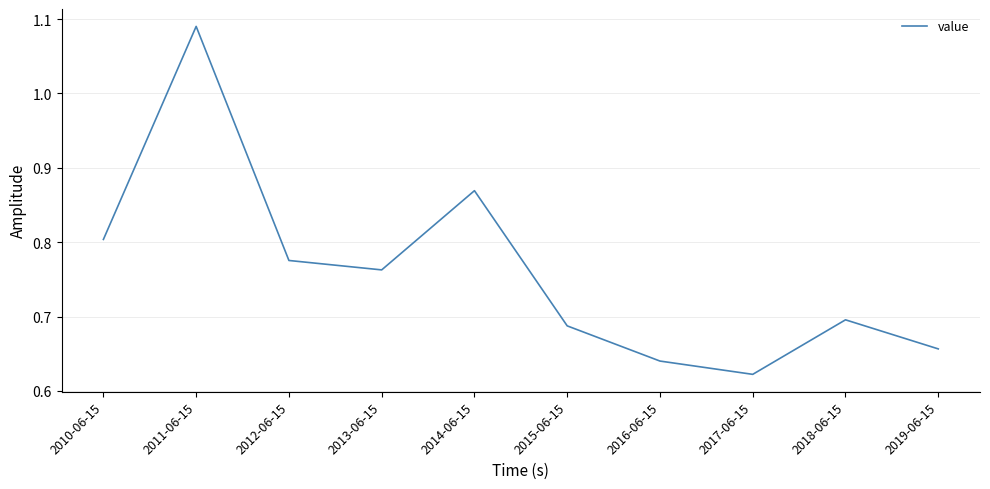

Is it true that the value at 2019-06-15 is 0.2?

False